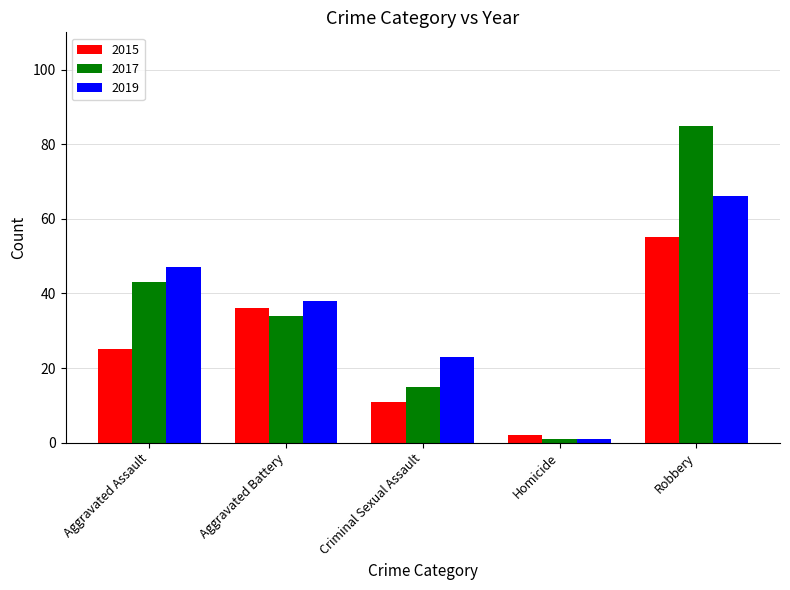

At which label is 2015 closest to 28?

Aggravated Assault